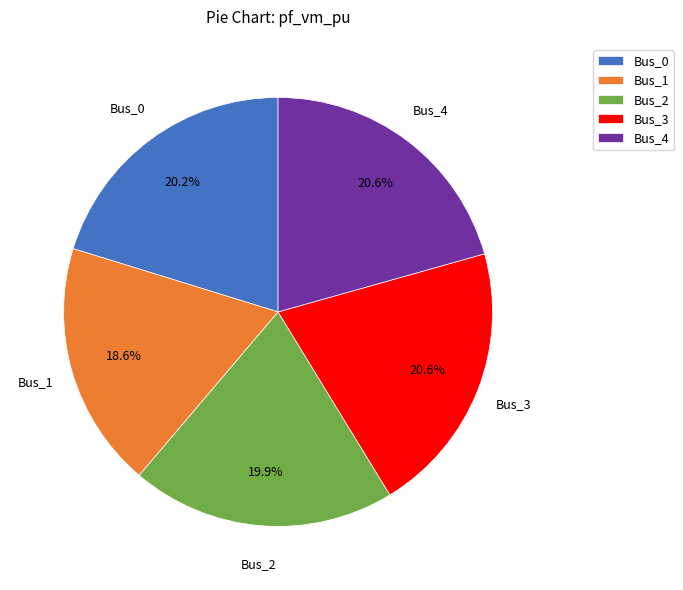

Is it true that Bus_4 is 35% of the pie?

False